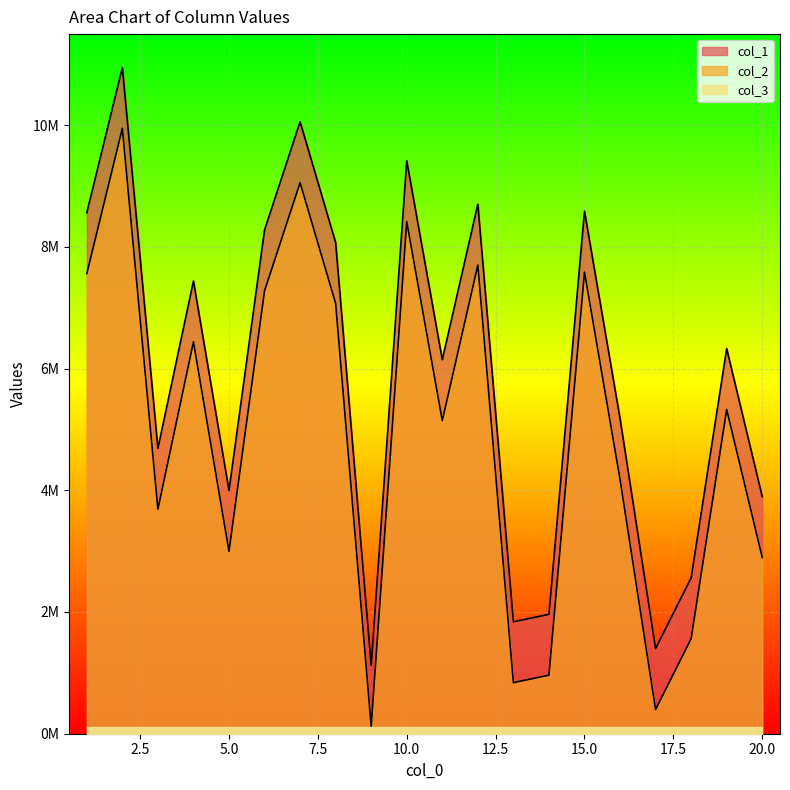

True or false: col_1 has more than 0 points higher than both neighbors.

True